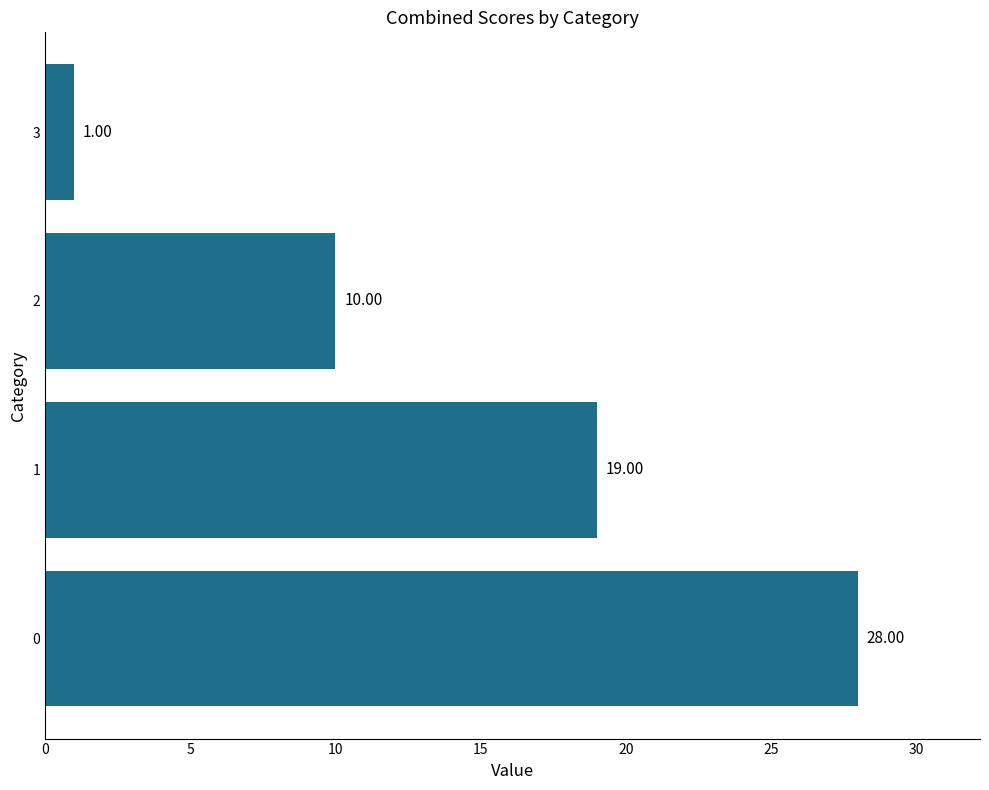

Are the bars grouped side by side (vs. stacked)?

No